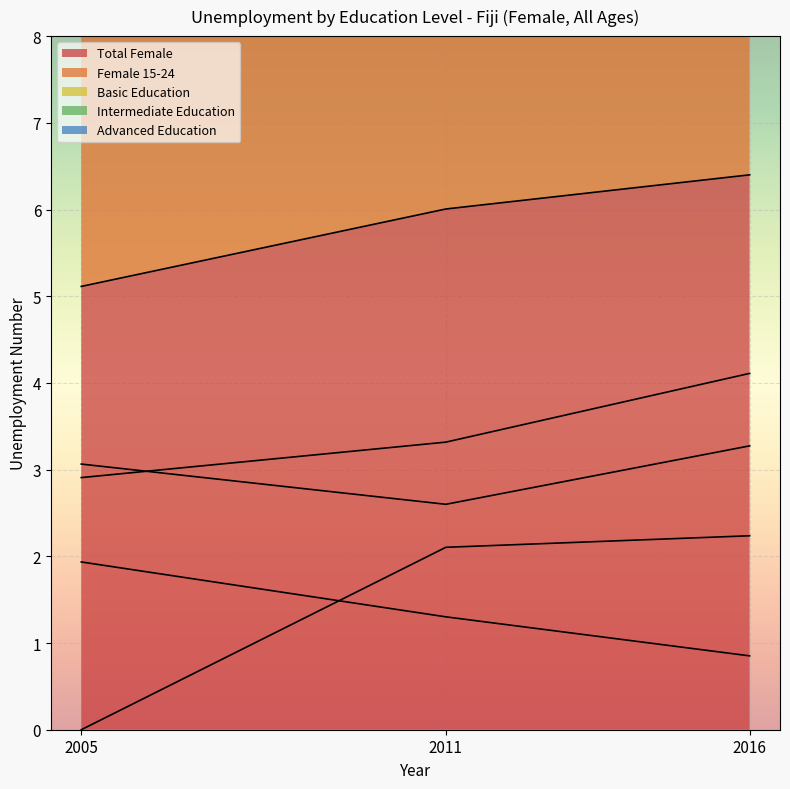

Reading left to right, extract all data points from this chart.

sex_f: 2005=5.1	2011=6.0	2016=6.4
sex_f_y15_24: 2005=2.9	2011=3.3	2016=4.1
edu_aggregate_bas: 2005=1.9	2011=1.3	2016=0.9
edu_aggregate_int: 2005=3.1	2011=2.6	2016=3.3
edu_aggregate_adv: 2005=0.0	2011=2.1	2016=2.2